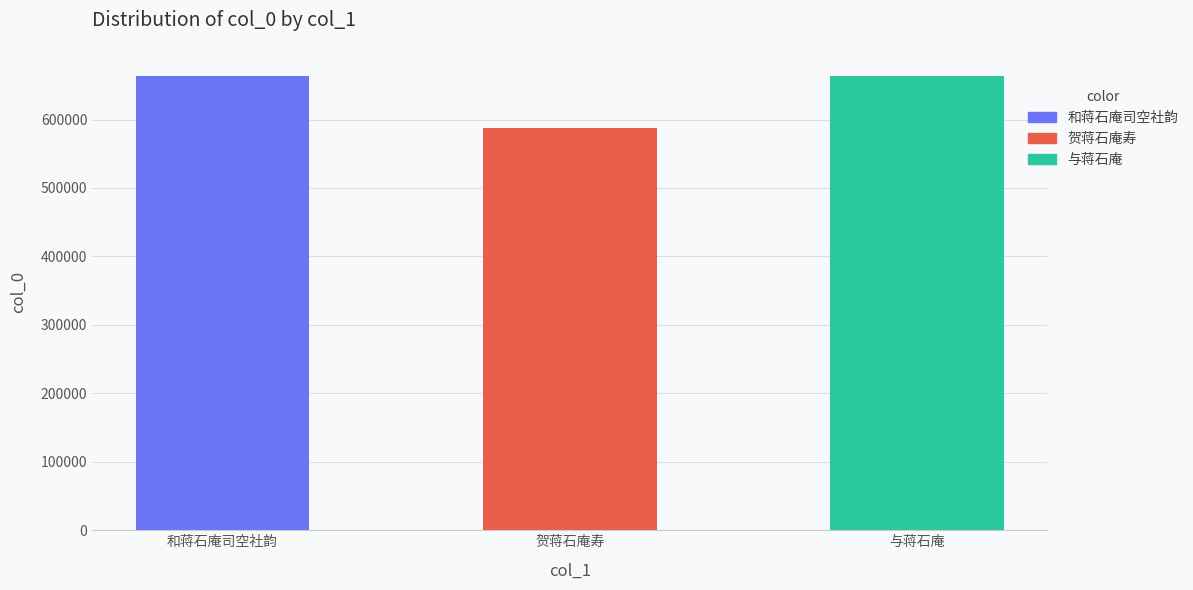

What position from the right is 和蒋石庵司空社韵?

3